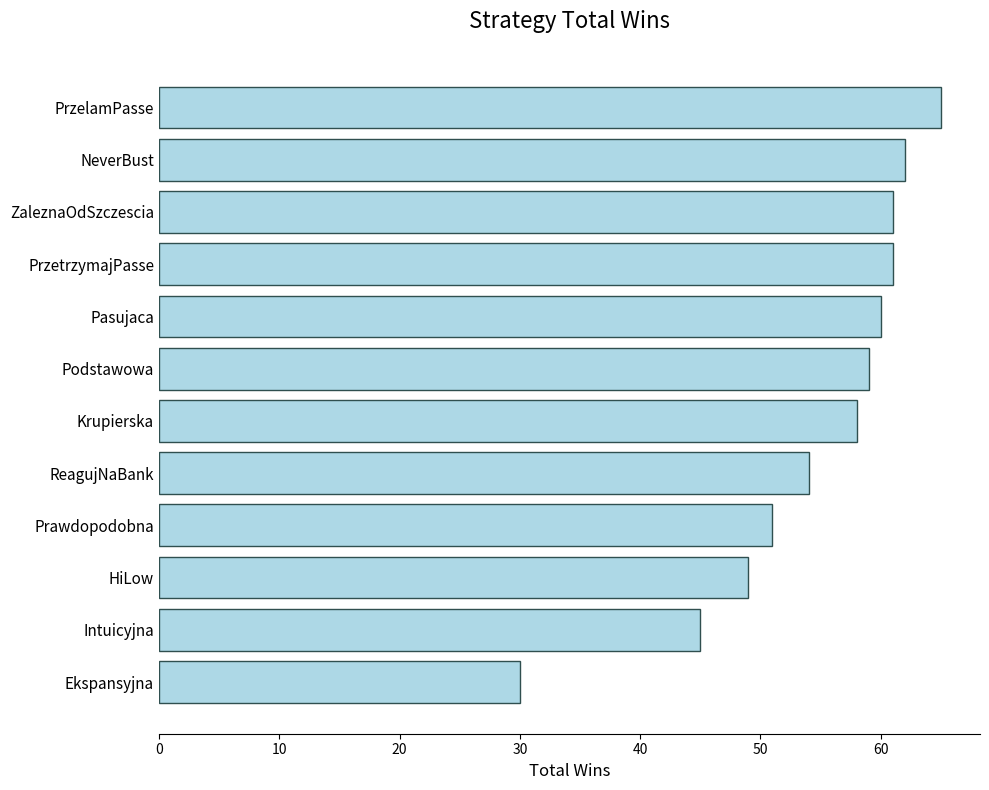

What is the difference between the second highest and minimum values?

32